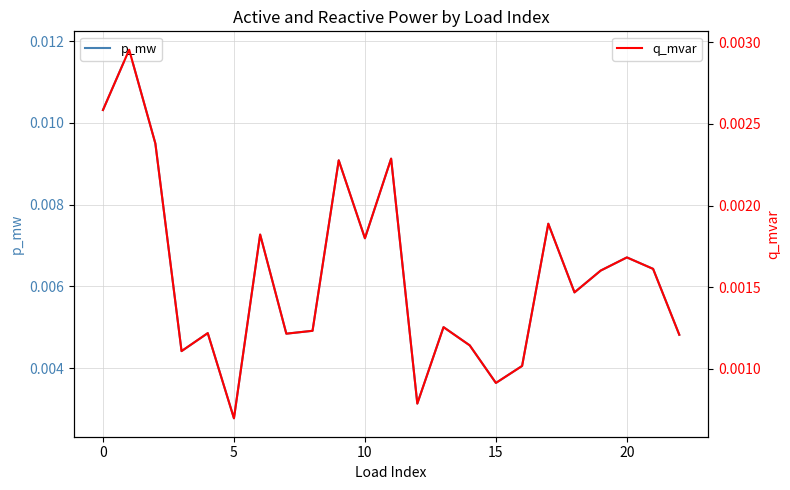

Is the value of q_mvar at 16 greater than the value of p_mw at 25?

No